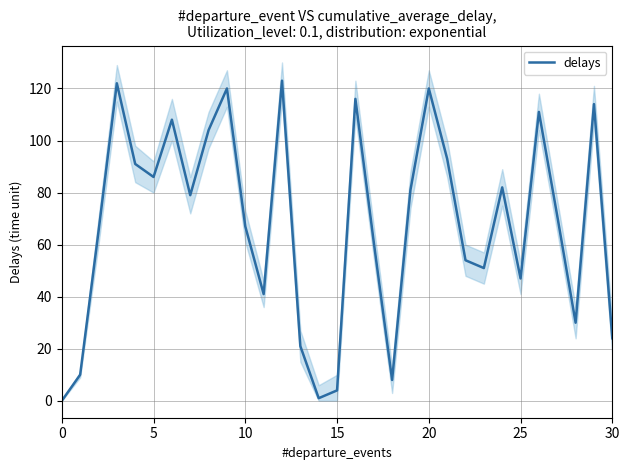

How many positive values are there?

30